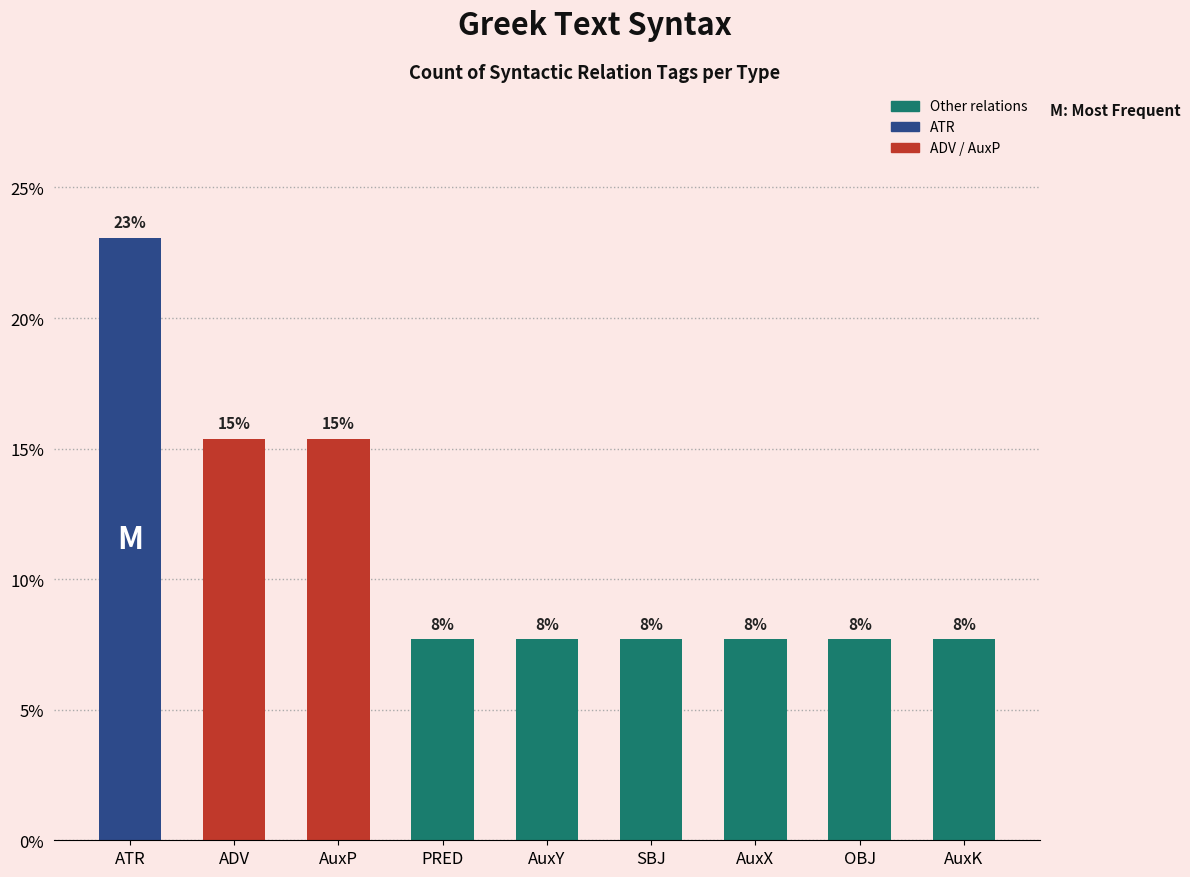

The value at AuxY is 3.3. True or false?

False